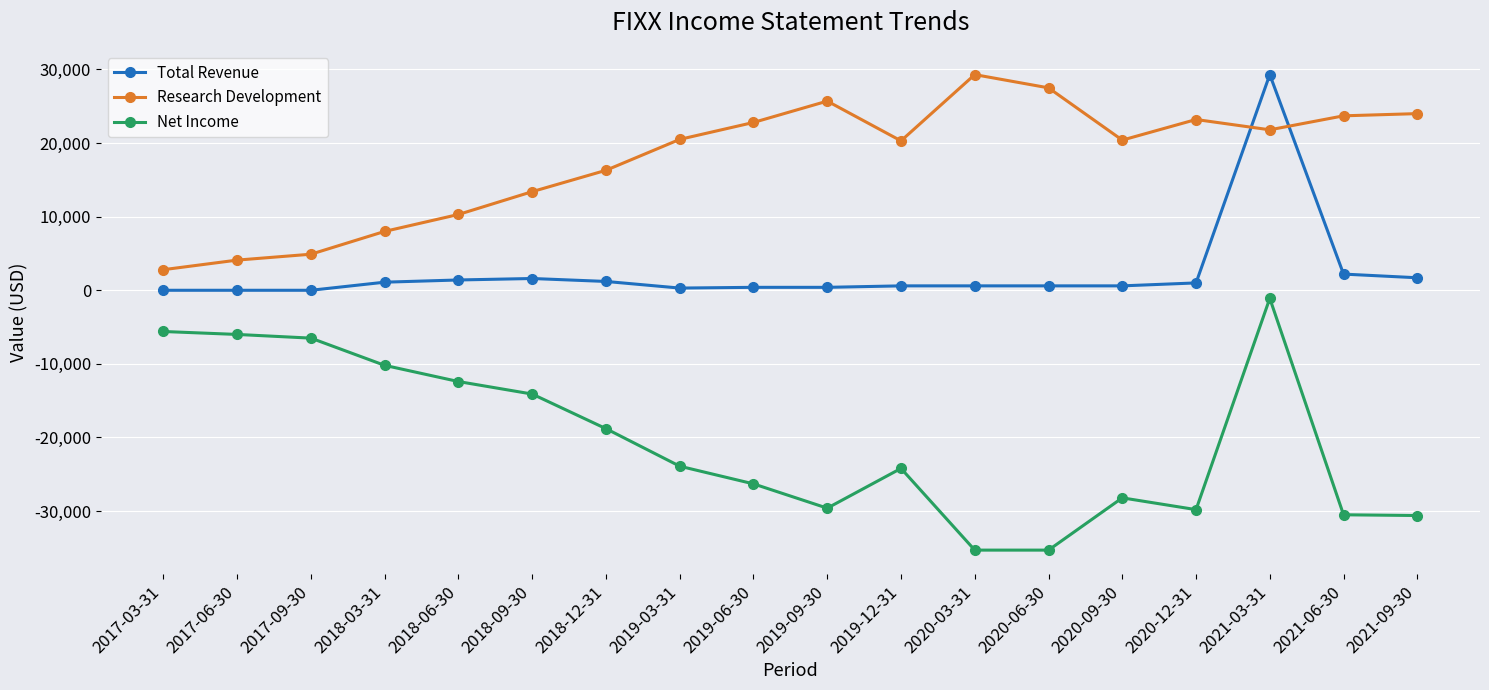

What is the label of the 2nd point from the left?

2017-06-30